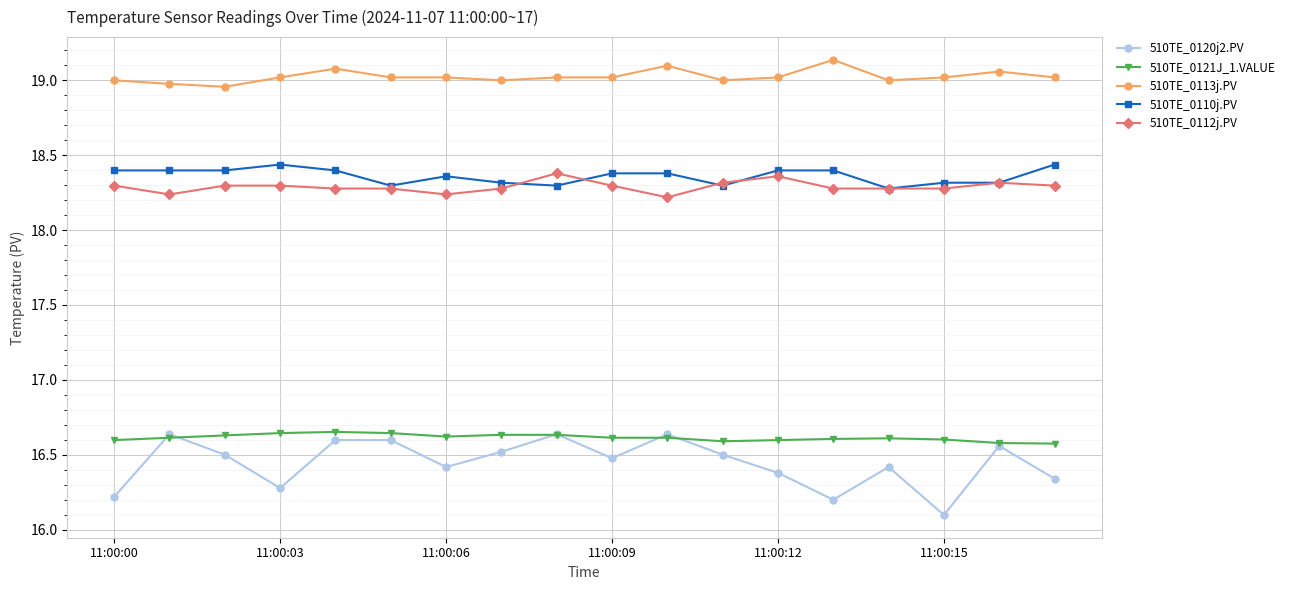

Which series has the largest total across all categories?

510TE_0113j.PV